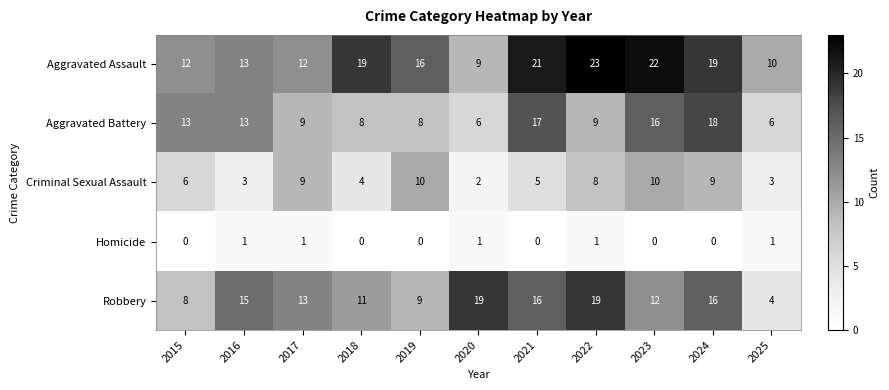

List the series in order of their peak value, lowest first.

Homicide, Criminal Sexual Assault, Aggravated Battery, Robbery, Aggravated Assault